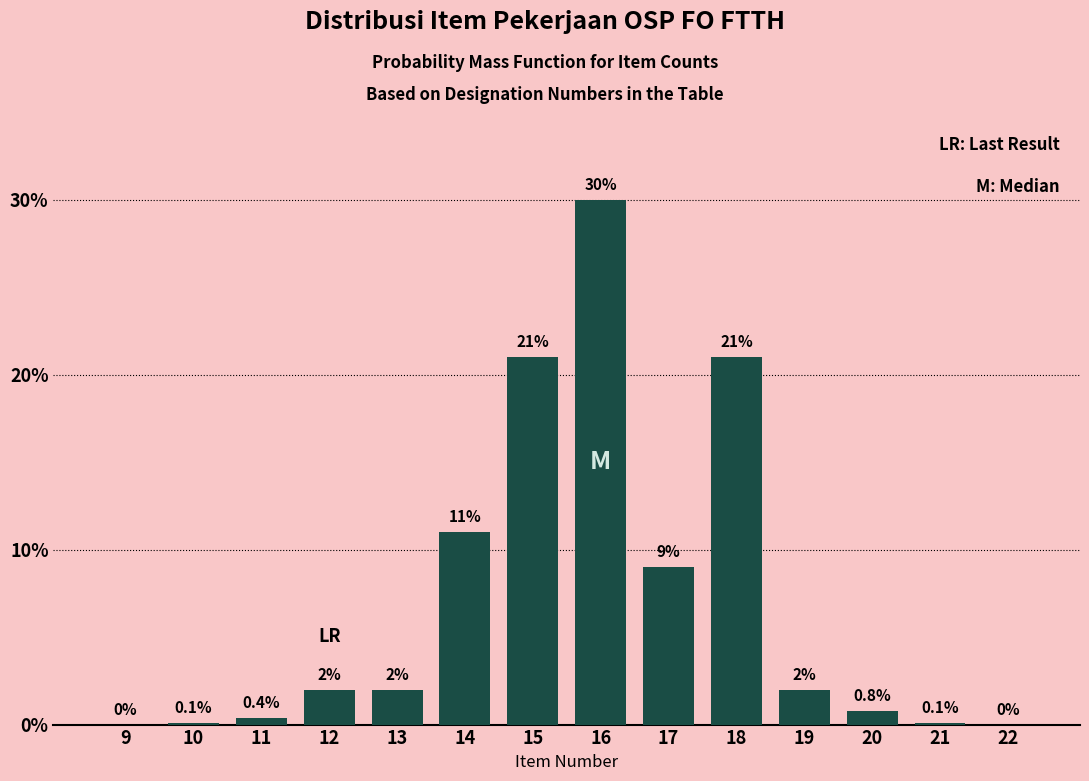

Reading left to right, extract all data points from this chart.

9=0.0	10=0.1	11=0.4	12=2.0	13=2.0	14=11.0	15=21.0	16=30.0	17=9.0	18=21.0	19=2.0	20=0.8	21=0.1	22=0.0